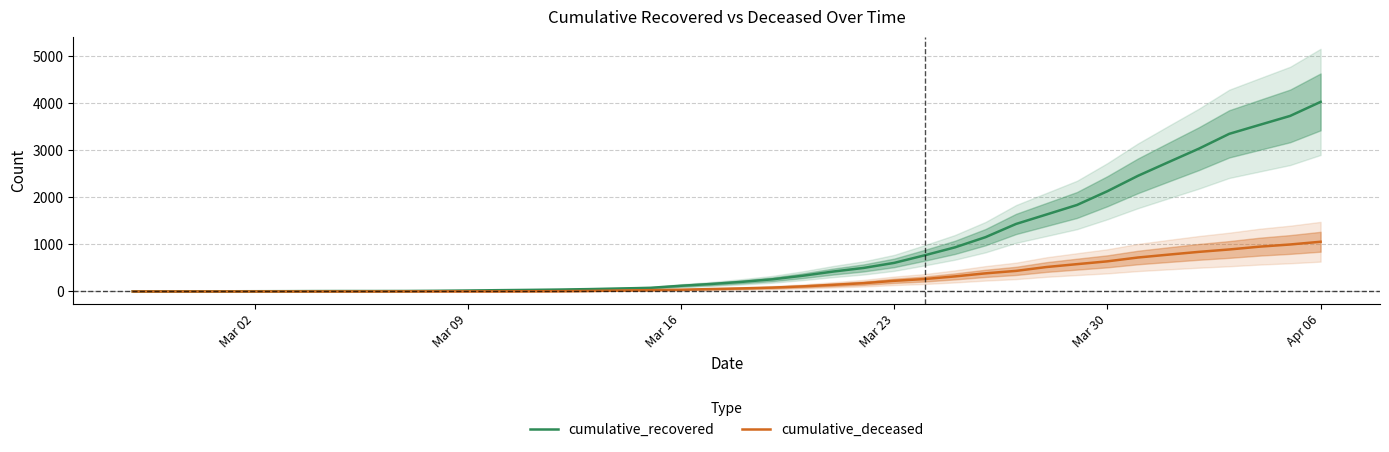

What are all the series names shown in the legend?

cumulative_recovered, cumulative_deceased